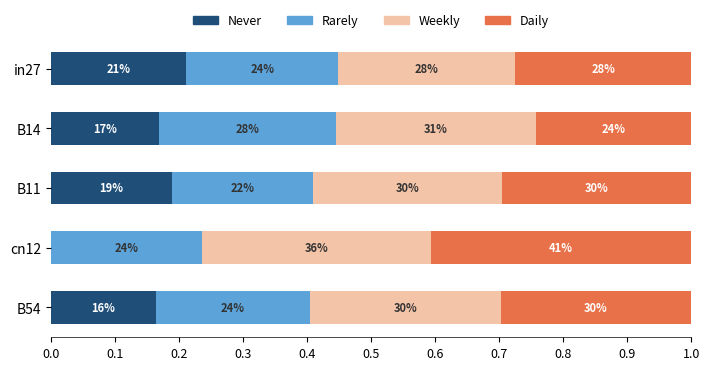

What is the difference between the maximum and minimum values in the Rarely series?

0.1